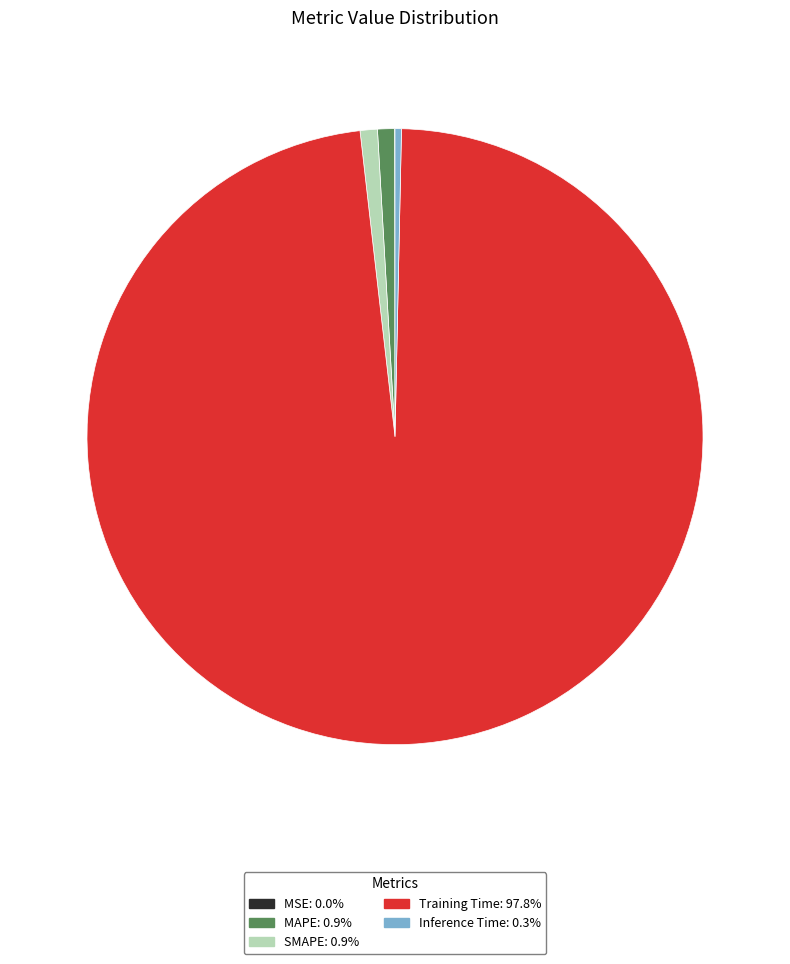

Between SMAPE and Training Time, which is larger?

Training Time